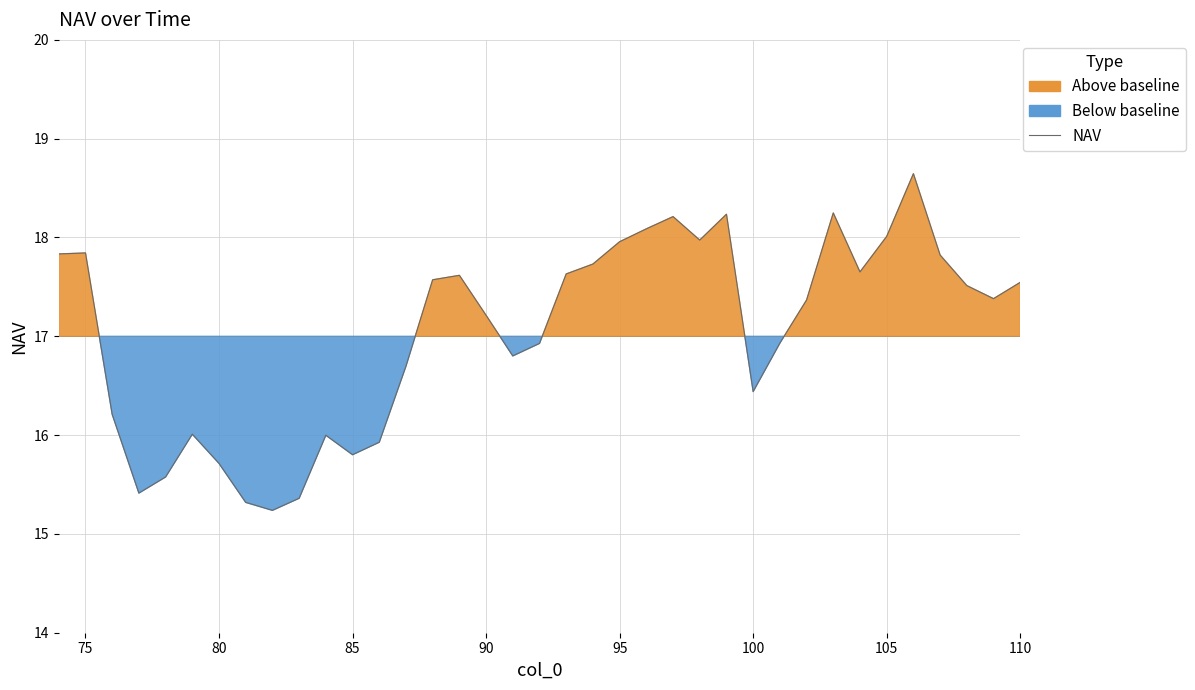

How many points are lower than both their immediate neighbors (excluding endpoints)?

8